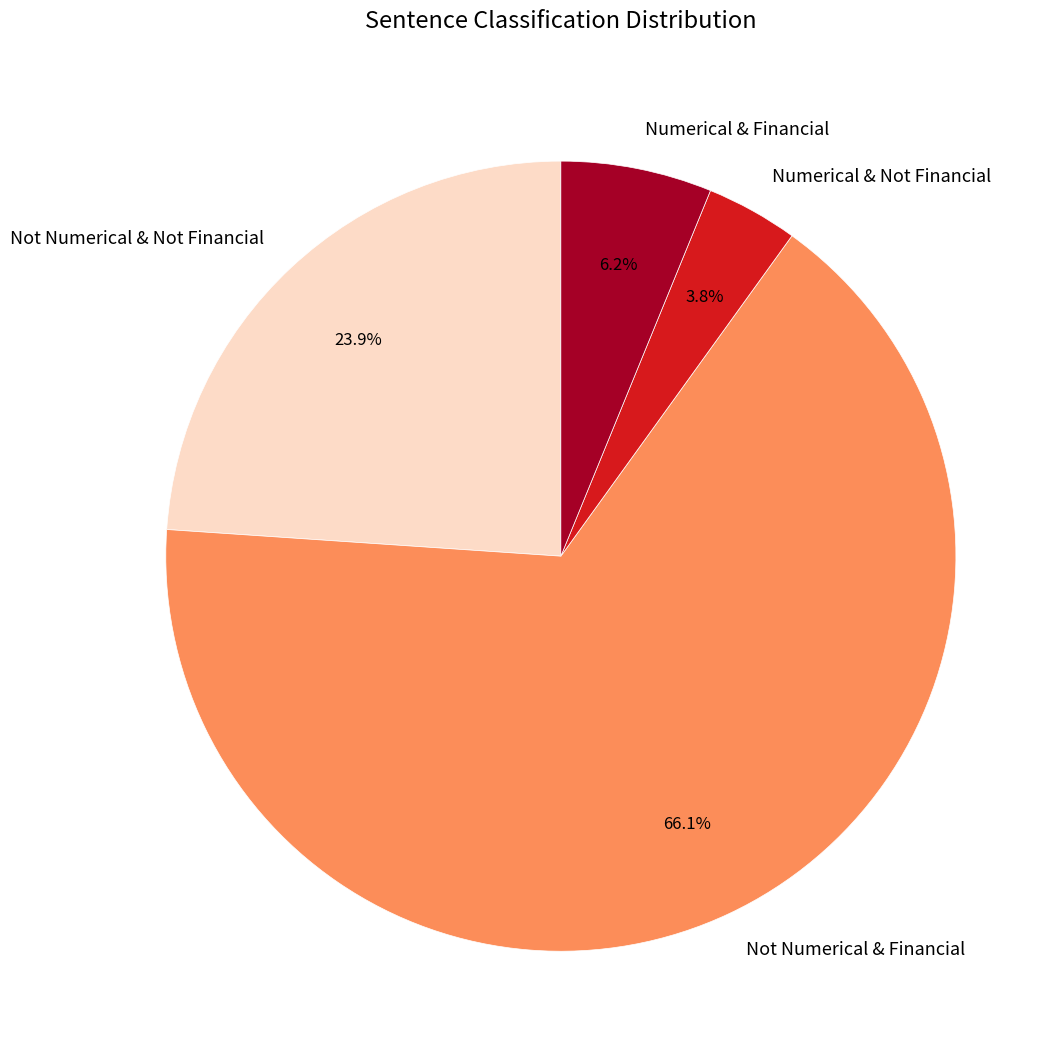

Rank the categories by value from highest to lowest.

Not Numerical & Financial, Not Numerical & Not Financial, Numerical & Financial, Numerical & Not Financial